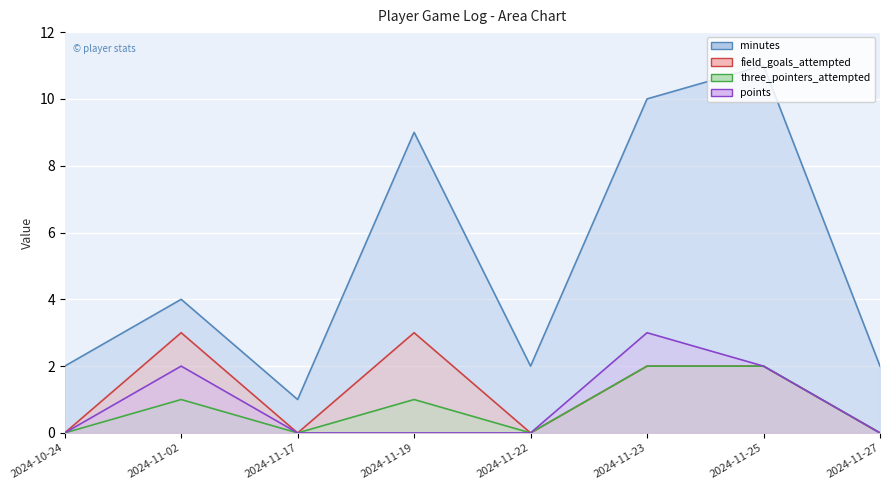

At which category is the sum across all series the highest?

2024-11-23